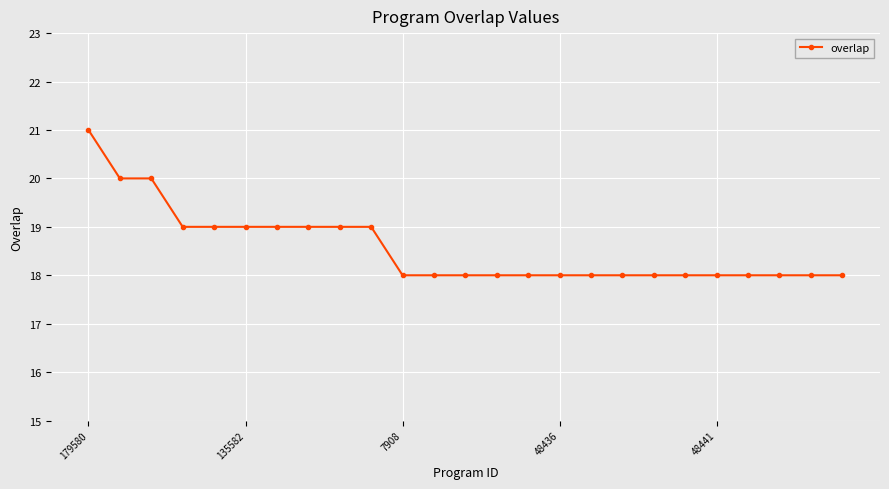

How many distinct data groups are displayed?

1